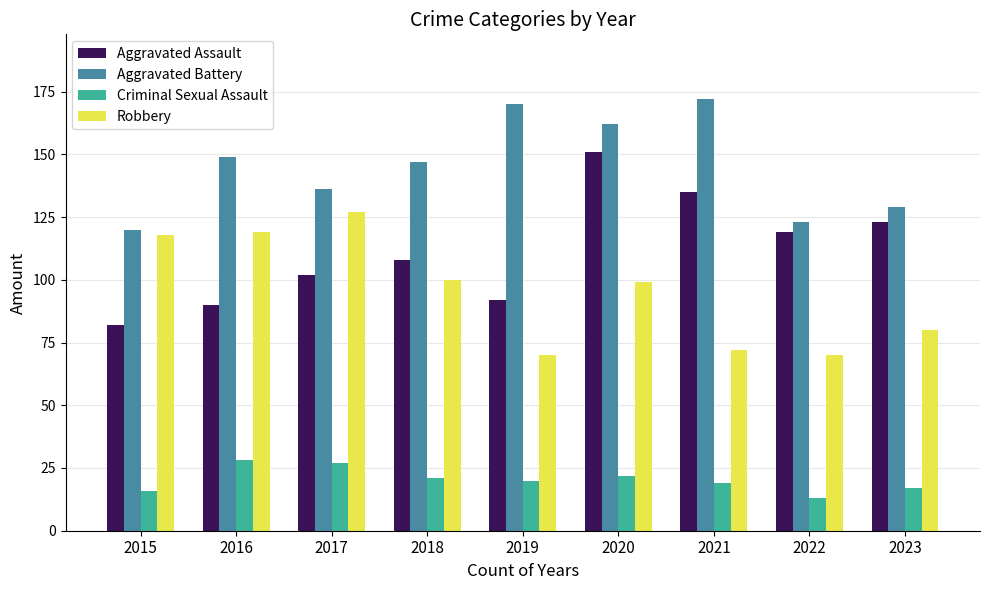

What is the value of the Robbery bar at the 8th from the left?

70